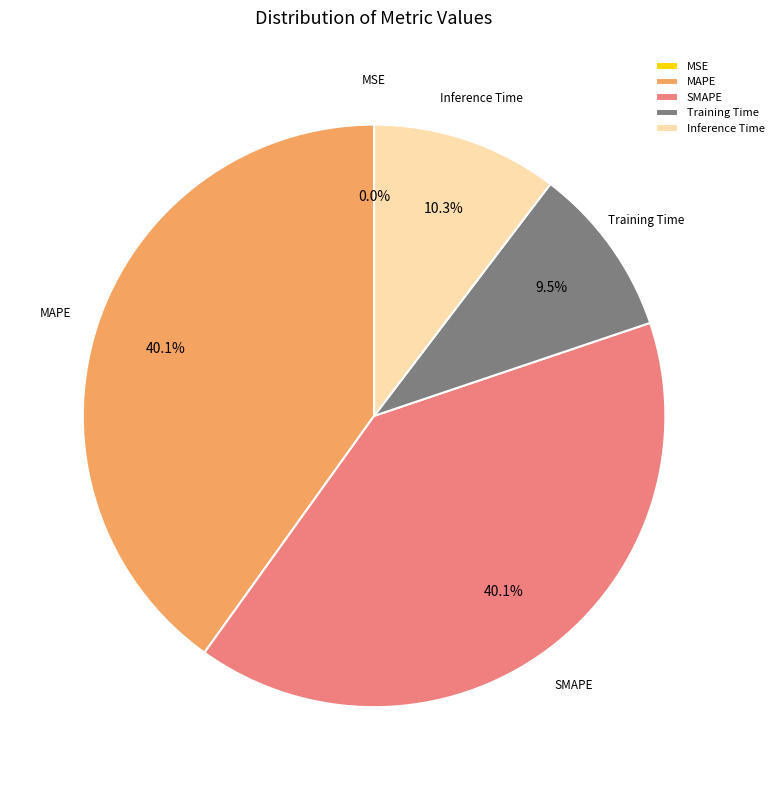

Between Inference Time and MAPE, which is larger?

MAPE